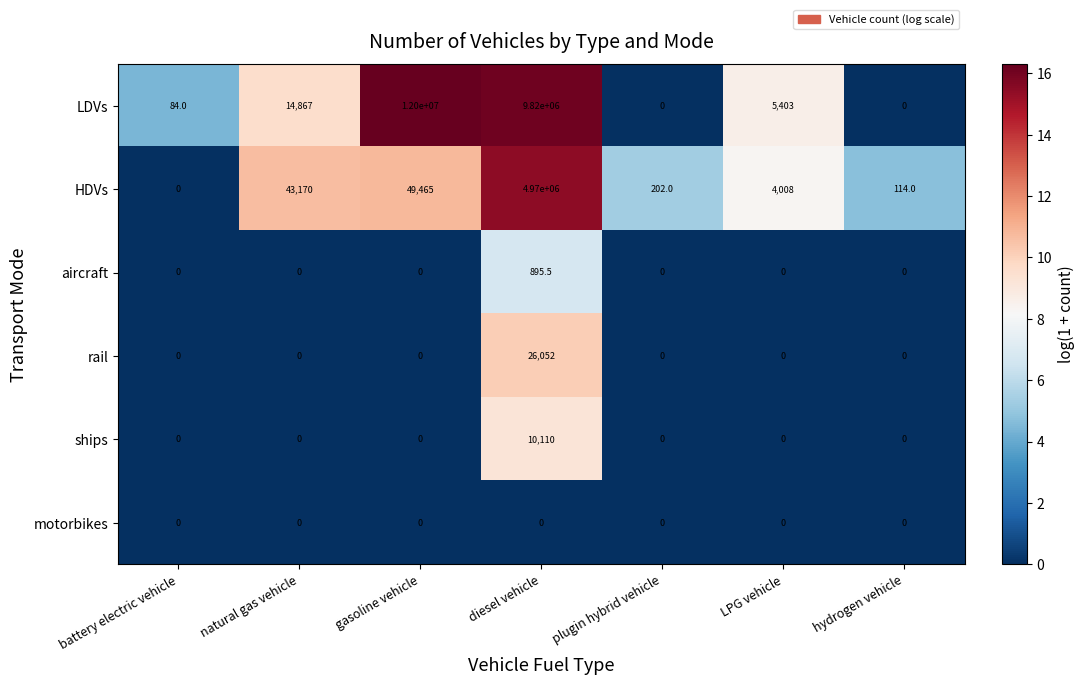

What is the spread (max minus min) of values at battery electric vehicle?

84.0